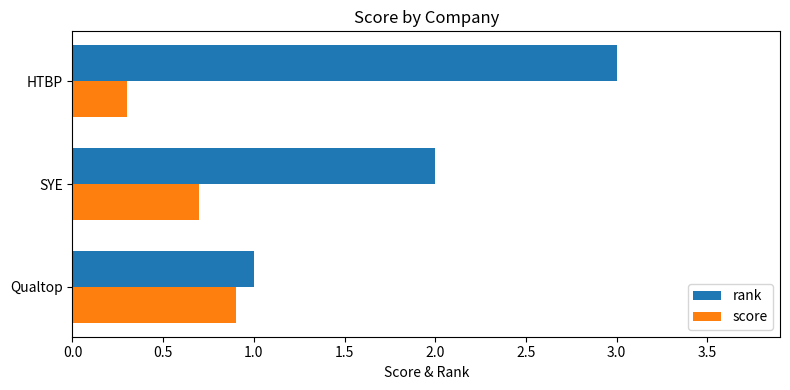

List the series in order of their peak value, highest first.

rank, score